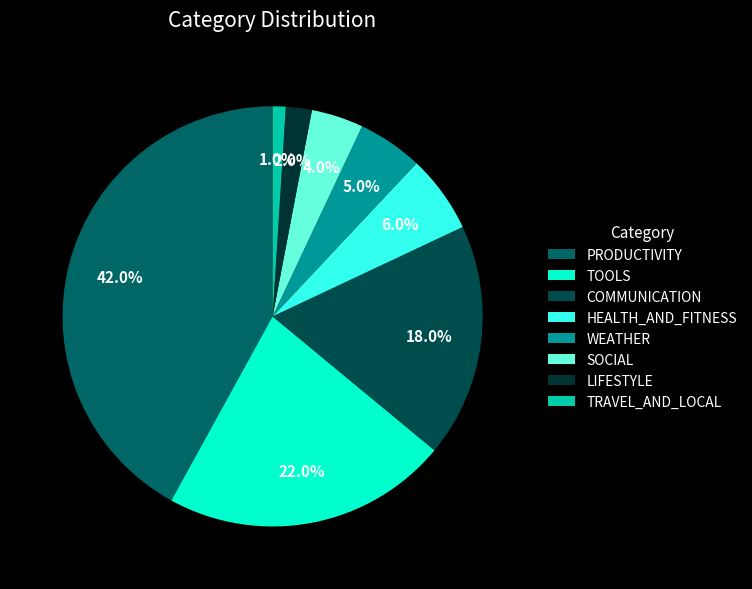

How much of the chart is everything except LIFESTYLE?

98.0%